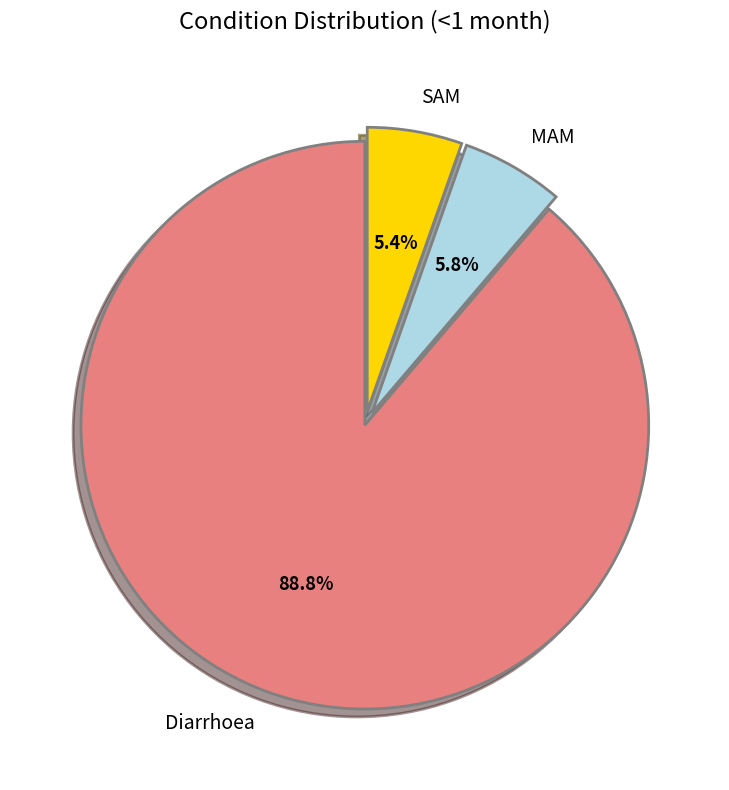

How many slices are in this pie chart?

3